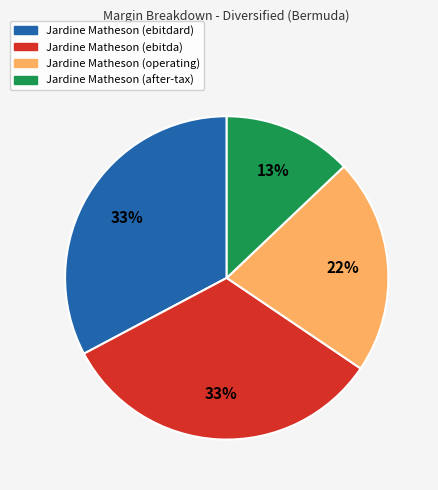

The Jardine Matheson (ebitda) slice represents 24% of the pie. True or false?

False